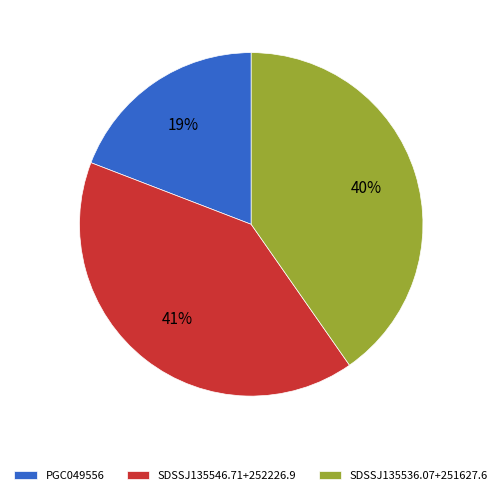

To the nearest percent, what is the average slice percentage?

33%